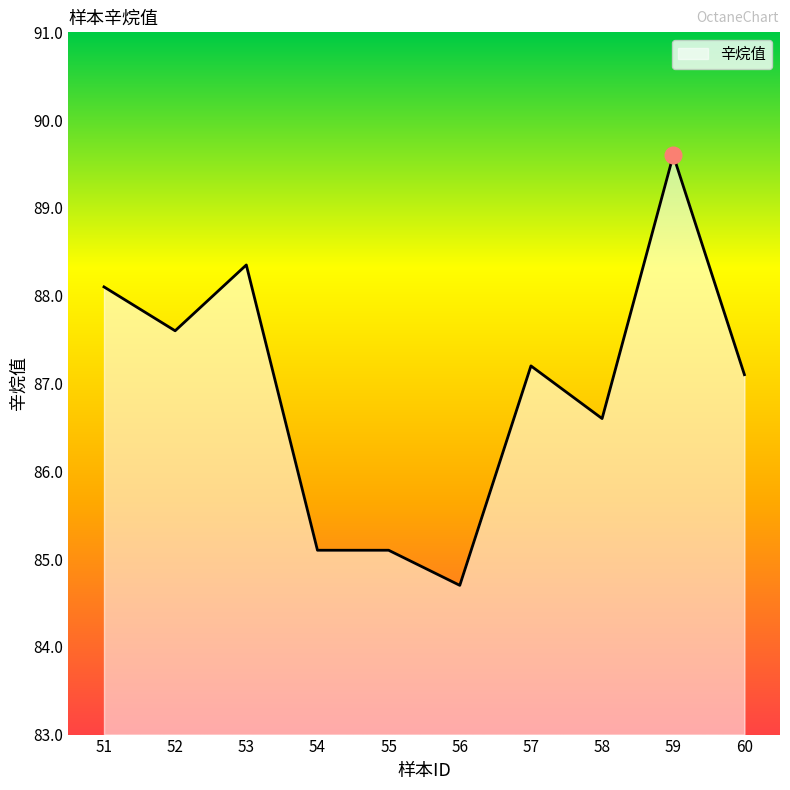

True or false: the data shows 158.1 at 59.

False